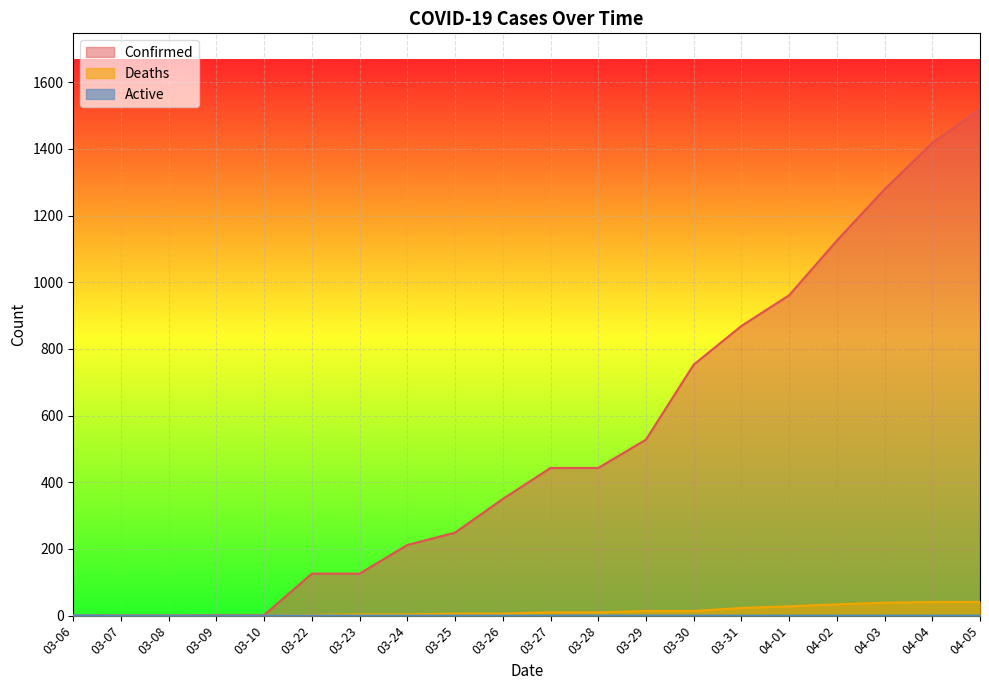

At which label does Deaths first exceed 10?

03-29